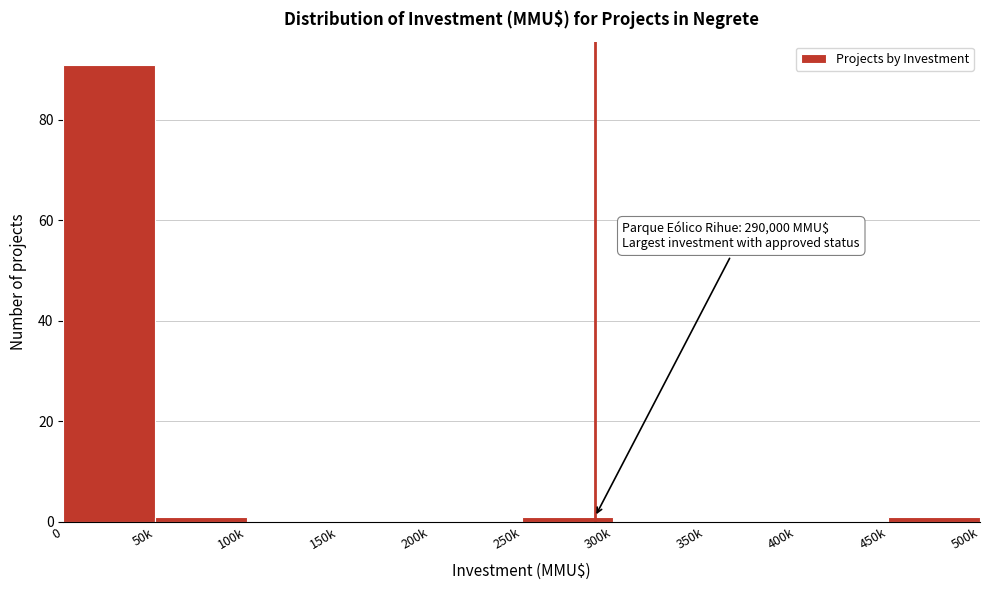

Reading left to right, list all the values displayed in this chart.

0=91	50k=1	100k=0	150k=0	200k=0	250k=1	300k=0	350k=0	400k=0	450k=1